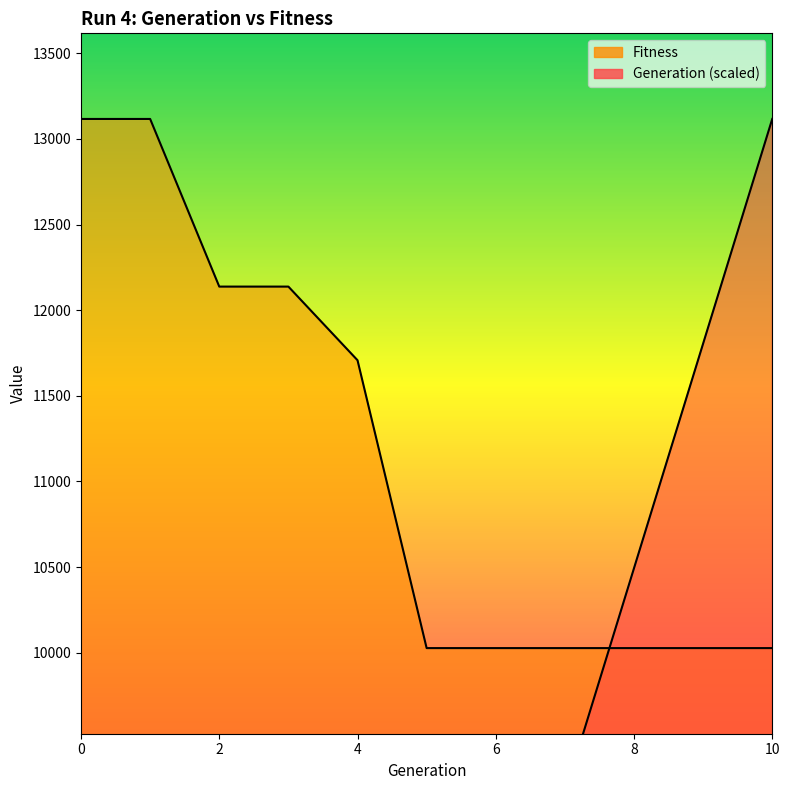

Count the Fitness values in the range 10027 to 12138.

9